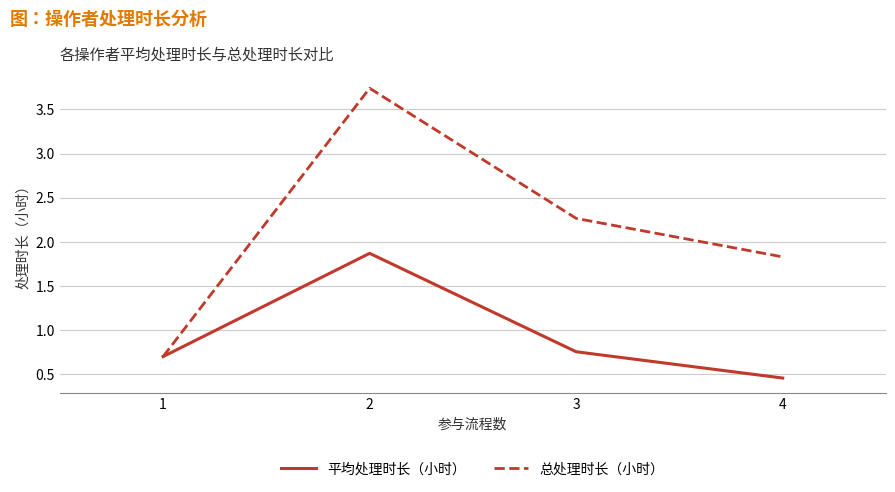

What is the value of the 平均处理时长（小时） point at the 1st from the left?

0.7